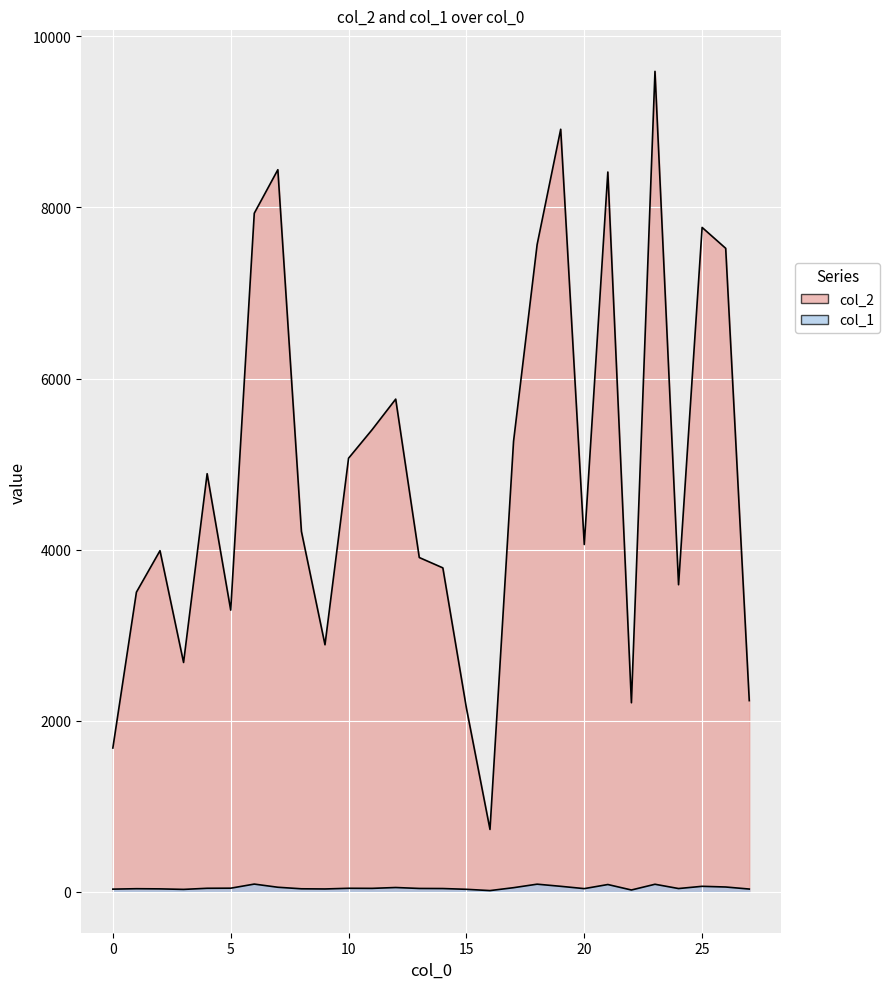

True or false: col_2 and col_1 intersect in this chart.

False